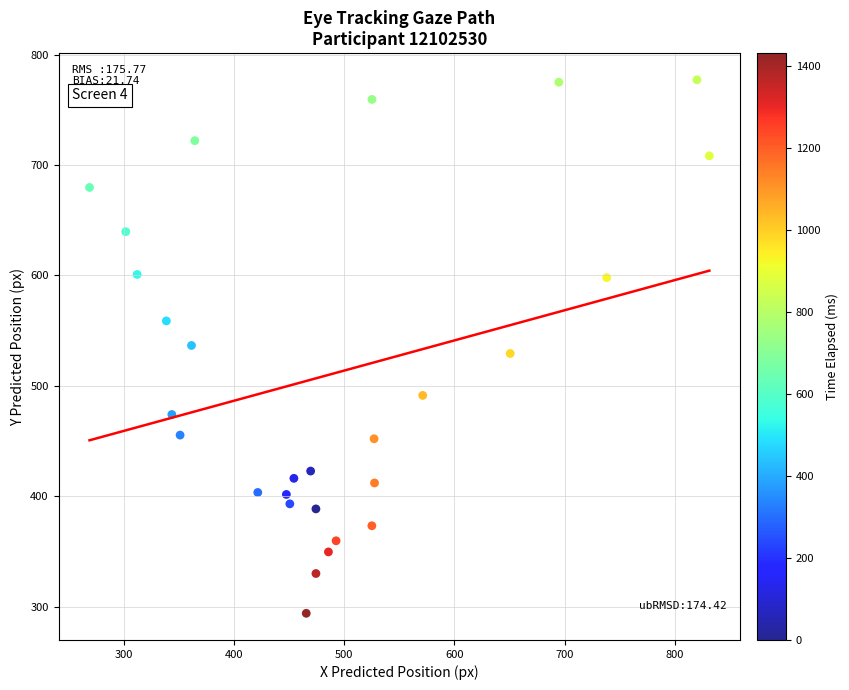

What is the range of X values (max minus min)?

562.1